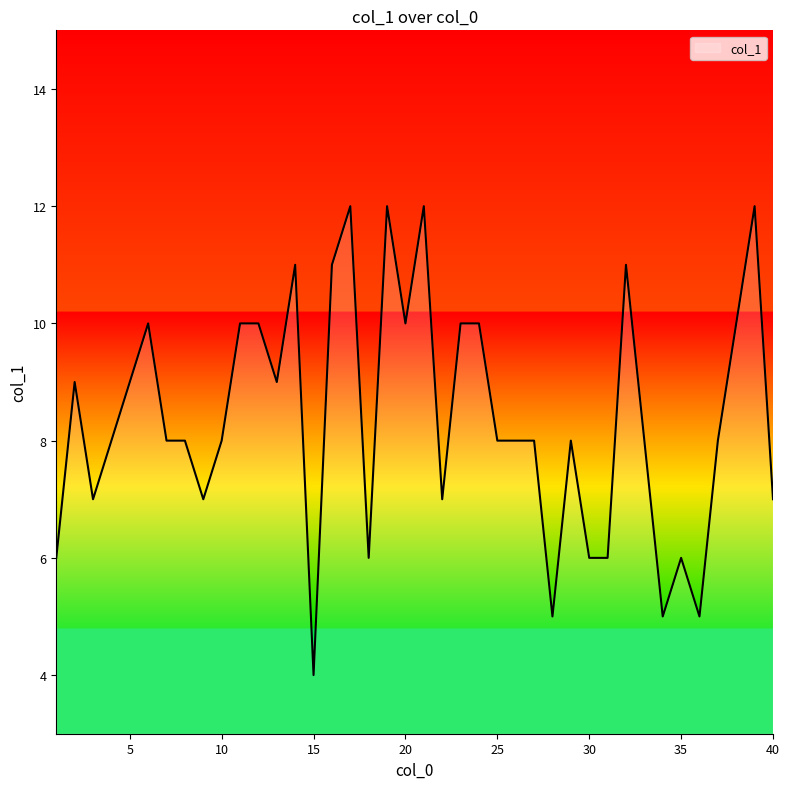

What is the greatest value displayed?

12